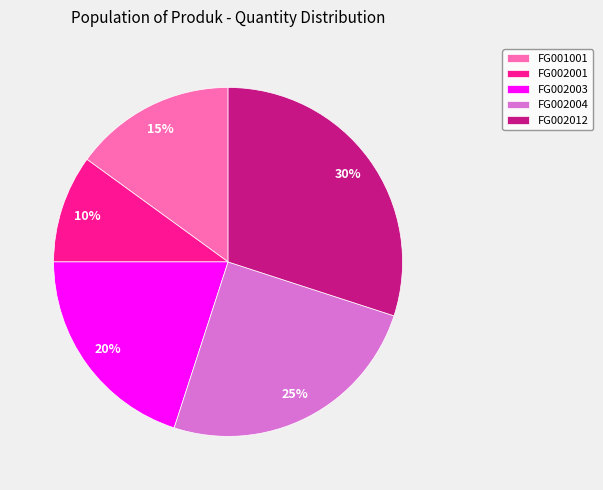

Do FG002001 and FG001001 together represent more than half of the pie?

No